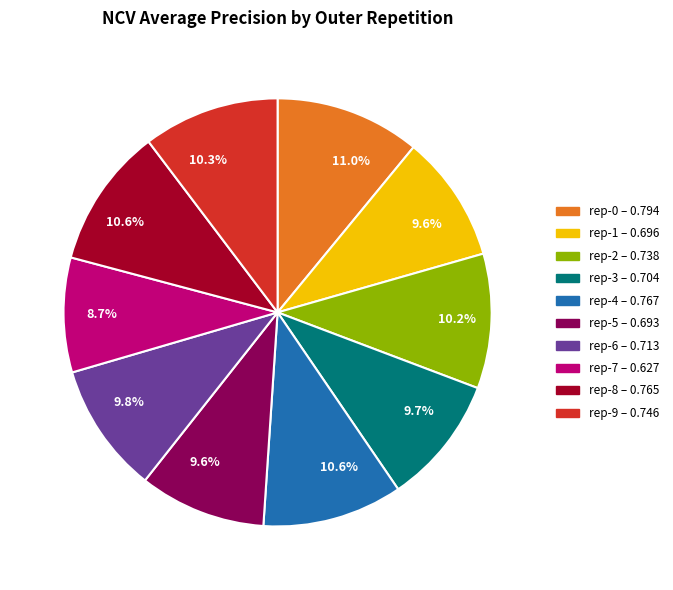

Does any single category account for the majority?

No